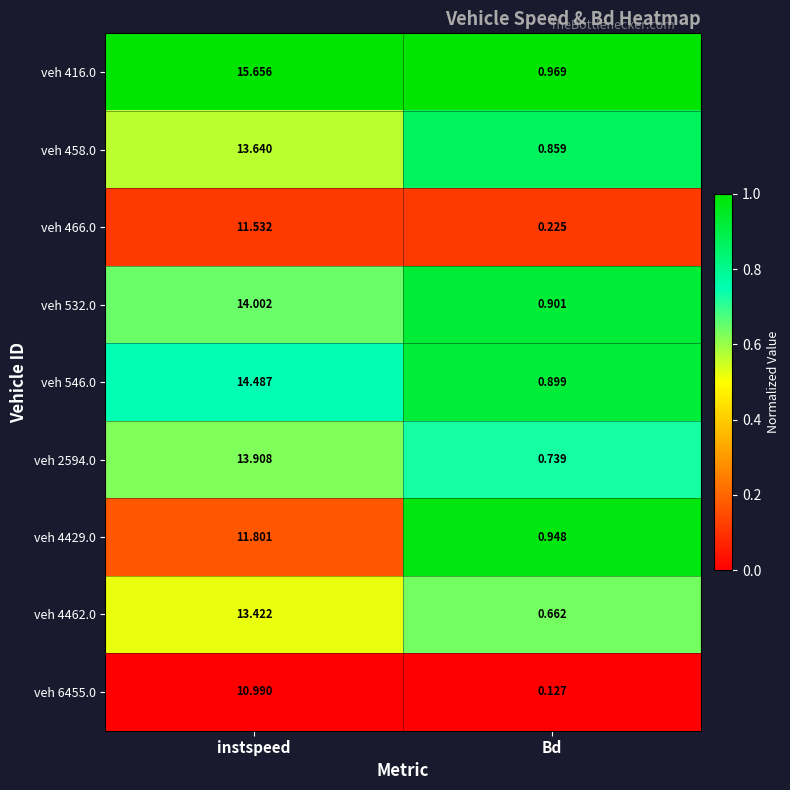

How many series are shown in this chart?

9